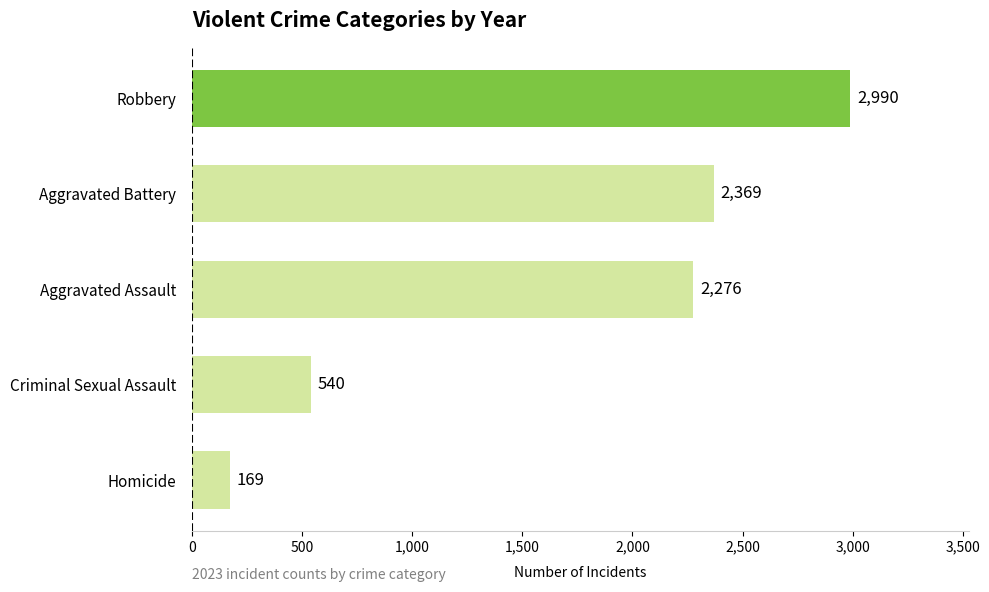

How many data points are less than 2276?

2